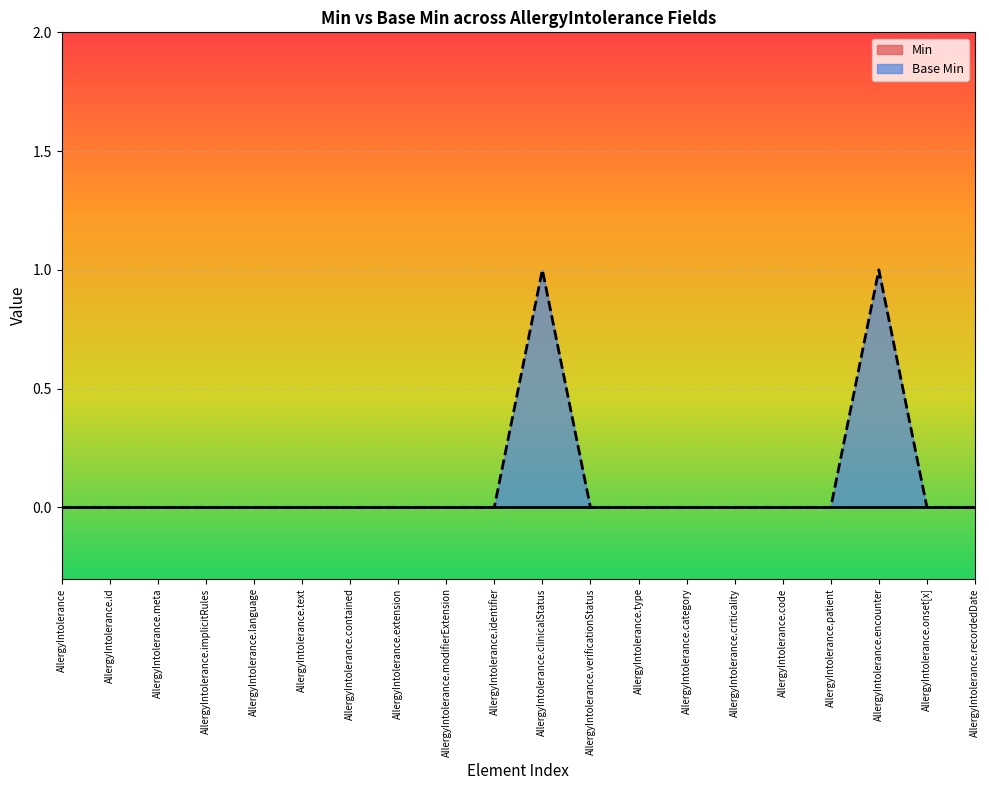

Reading left to right, extract all data points from this chart.

AllergyIntolerance=0	AllergyIntolerance.id=0	AllergyIntolerance.meta=0	AllergyIntolerance.implicitRules=0	AllergyIntolerance.language=0	AllergyIntolerance.text=0	AllergyIntolerance.contained=0	AllergyIntolerance.extension=0	AllergyIntolerance.modifierExtension=0	AllergyIntolerance.identifier=0	AllergyIntolerance.clinicalStatus=1	AllergyIntolerance.verificationStatus=0	AllergyIntolerance.type=0	AllergyIntolerance.category=0	AllergyIntolerance.criticality=0	AllergyIntolerance.code=0	AllergyIntolerance.patient=0	AllergyIntolerance.encounter=1	AllergyIntolerance.onset[x]=0	AllergyIntolerance.recordedDate=0